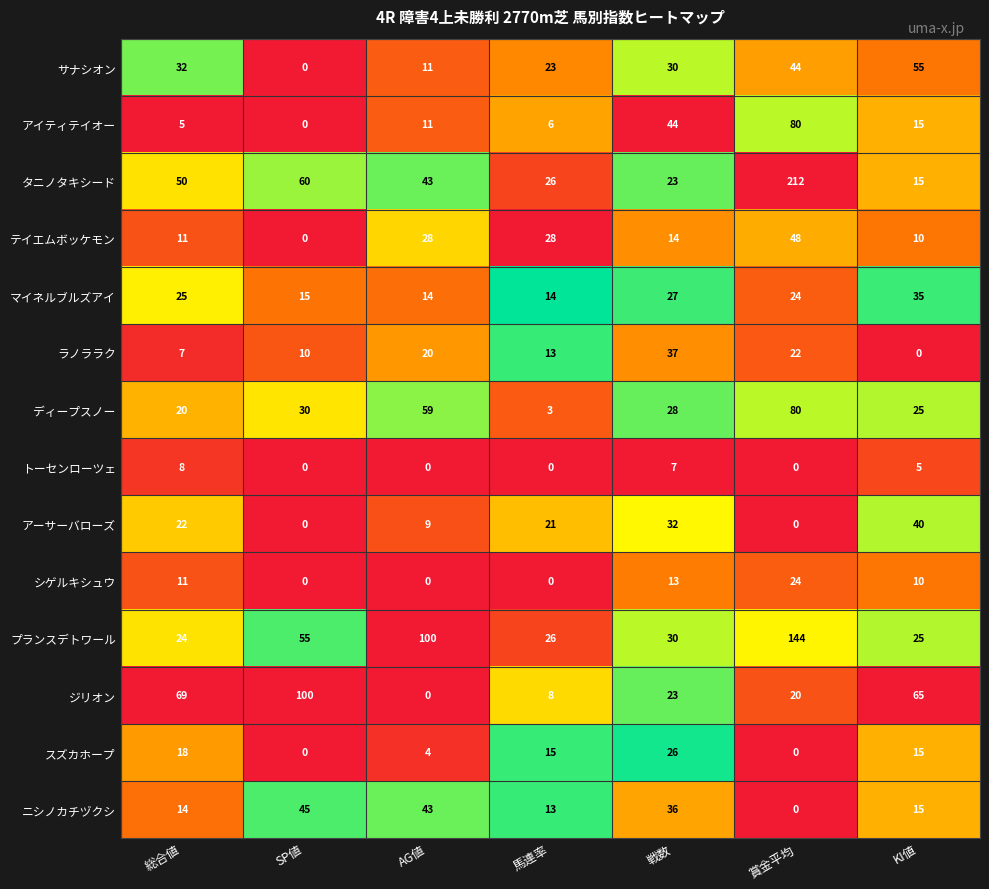

True or false: タニノタキシード has a value of 50 at 総合値.

True